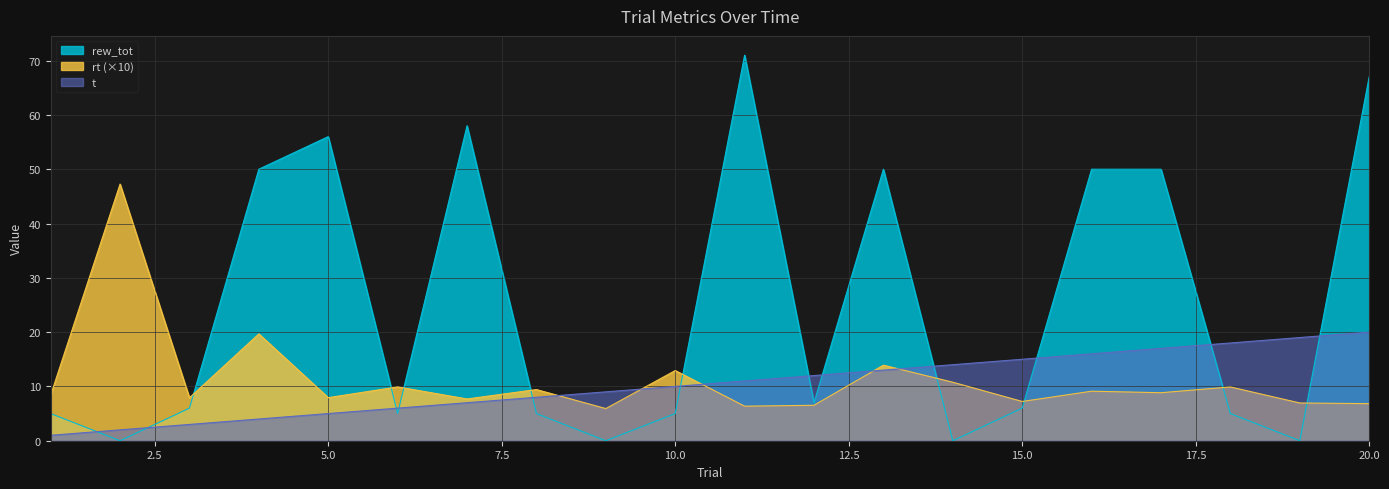

List the labels in order of t value, smallest first.

1, 2, 3, 4, 5, 6, 7, 8, 9, 10, 11, 12, 13, 14, 15, 16, 17, 18, 19, 20